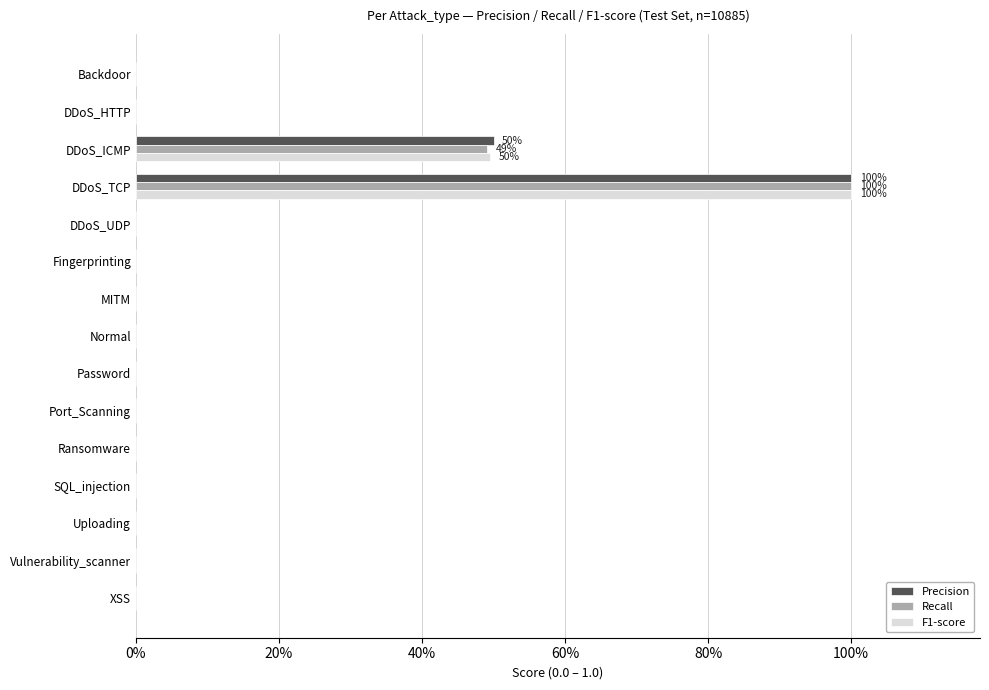

What are all the series names shown in the legend?

Precision, Recall, F1-score